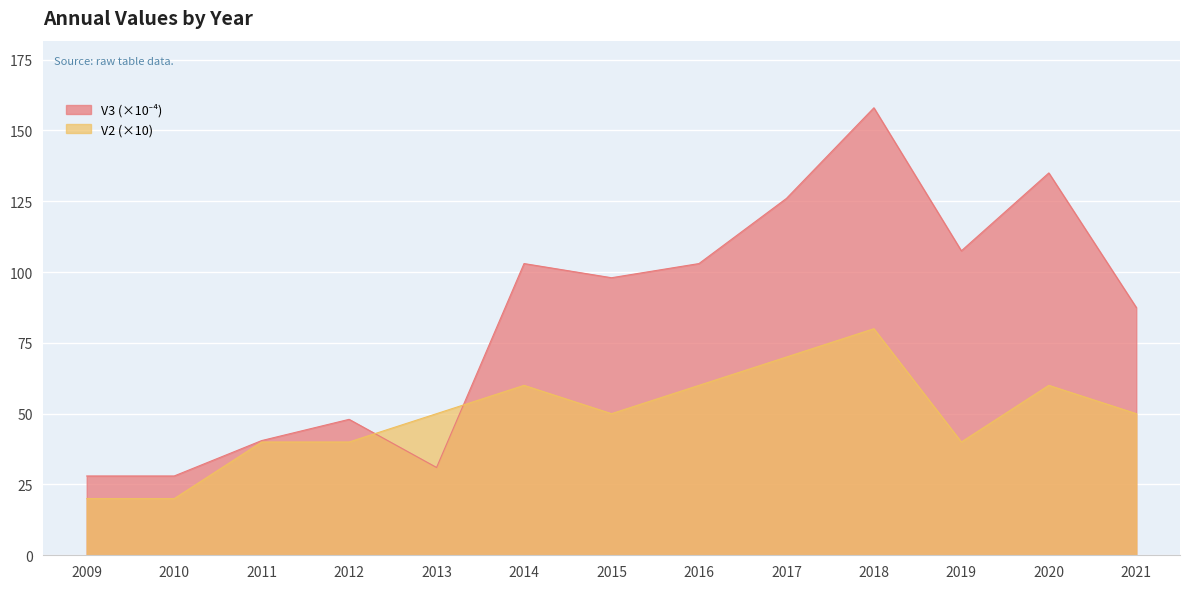

At which category is the sum across all series the highest?

2018